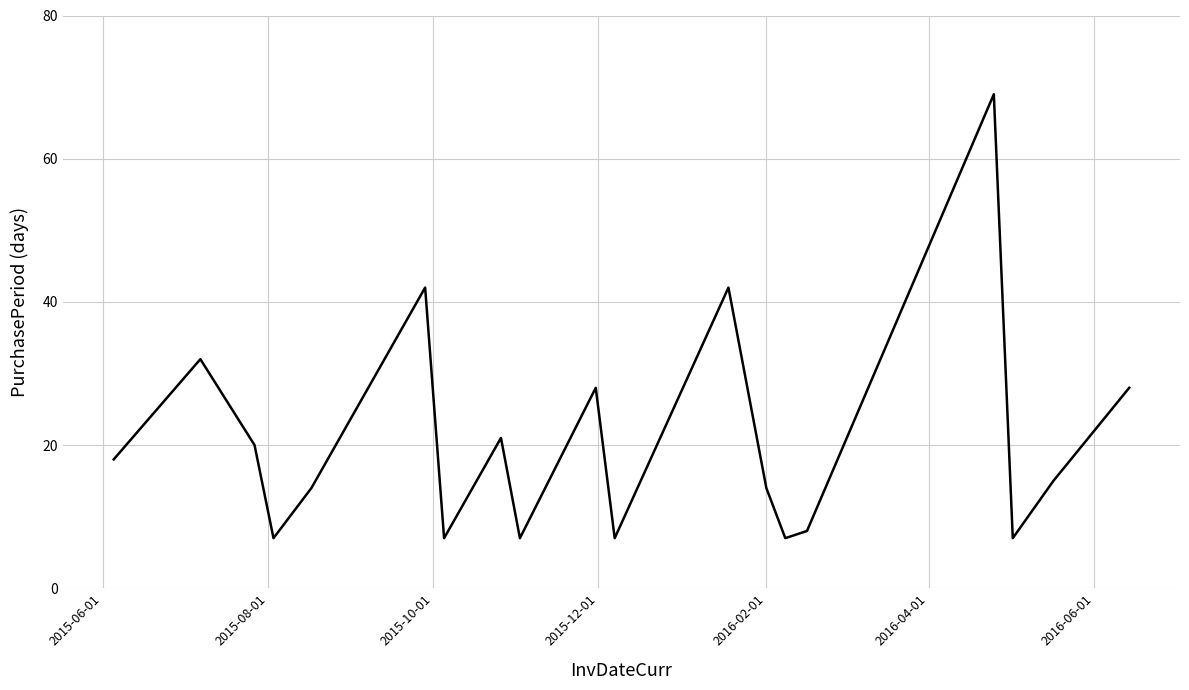

What is the greatest value displayed?

69